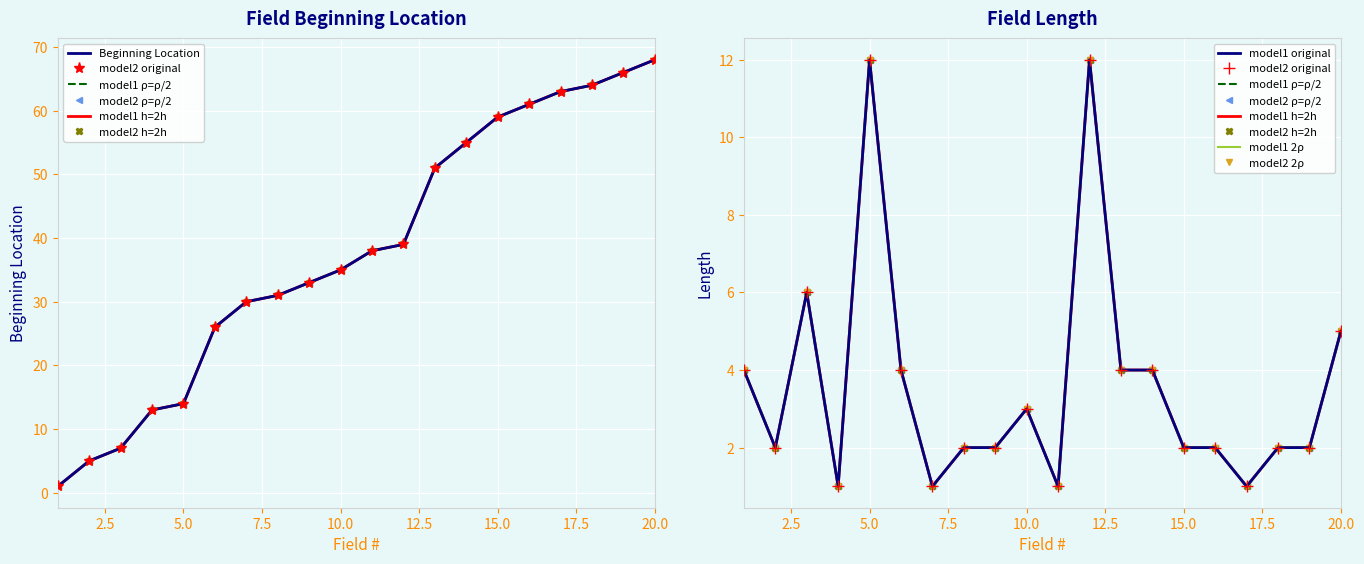

At which category is the sum across all series the highest?

20